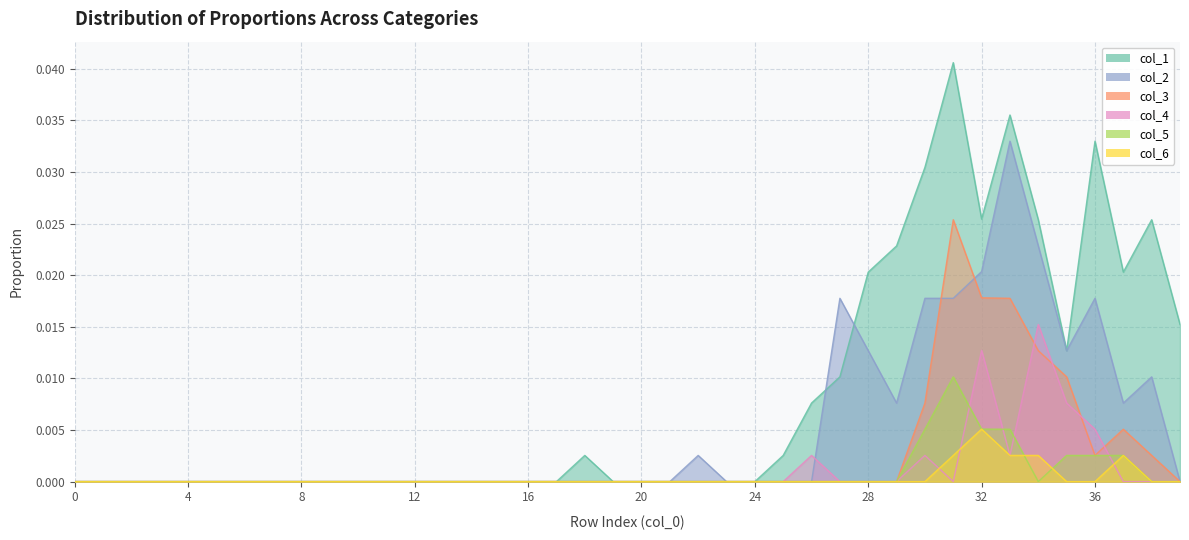

Where is the first local maximum for col_2?

22